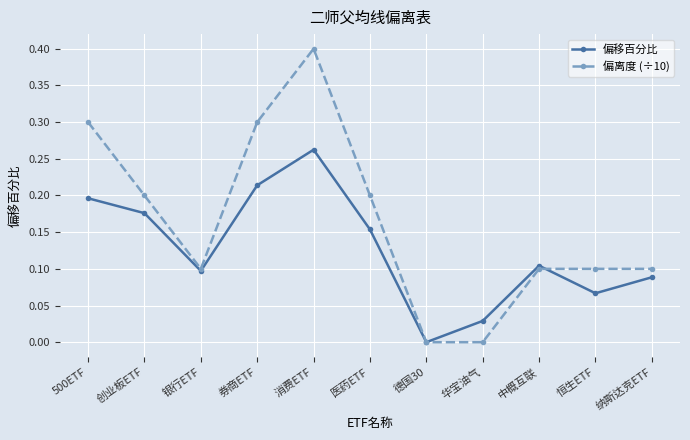

What is the sum of all 偏离度 (÷10) values?

1.8